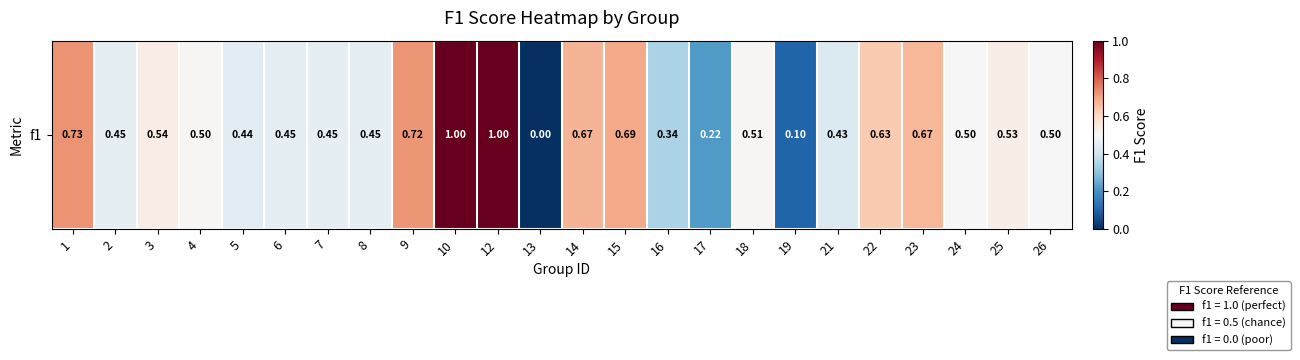

At which label is the value closest to 0?

13